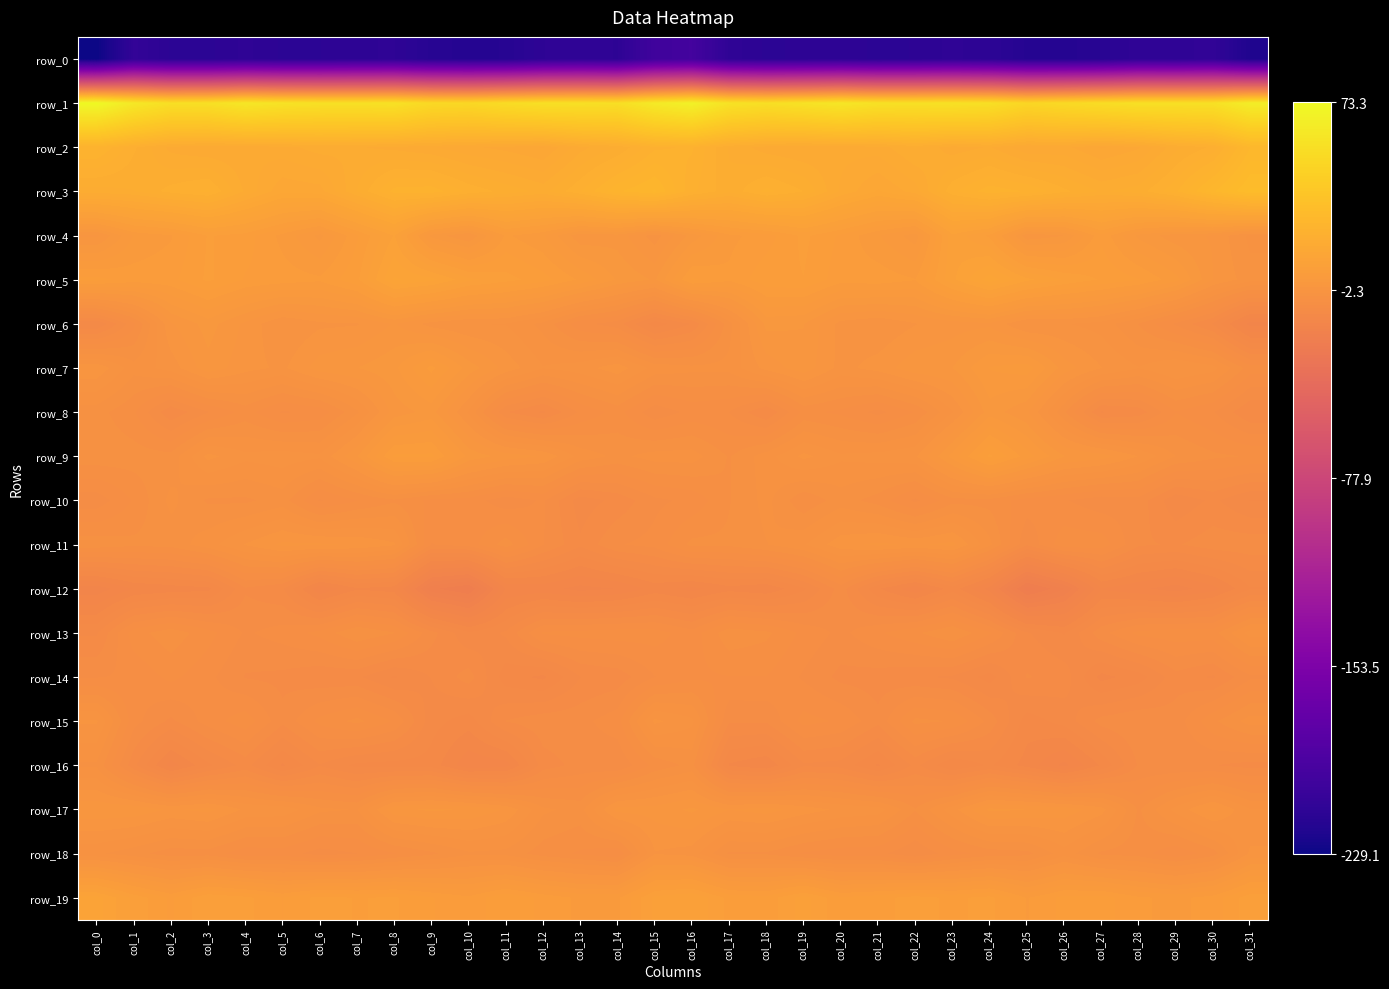

How many values in the row_17 series are below -1?

18